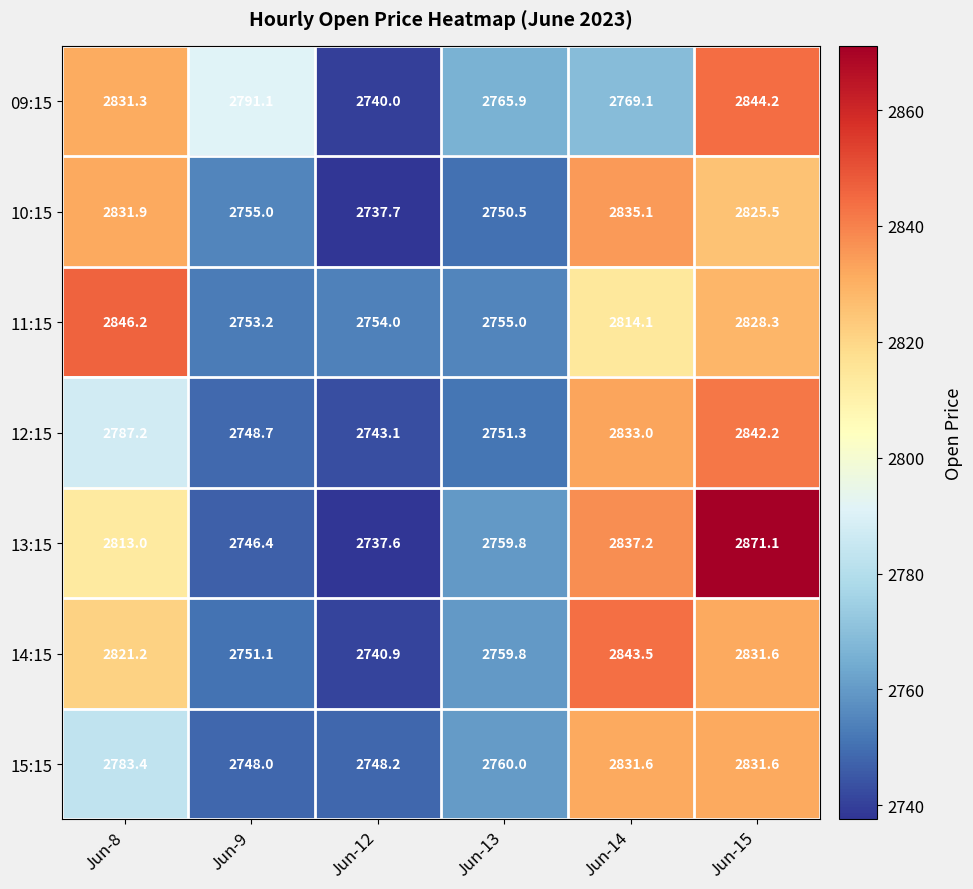

Which category has the highest value across all series?

Jun-15